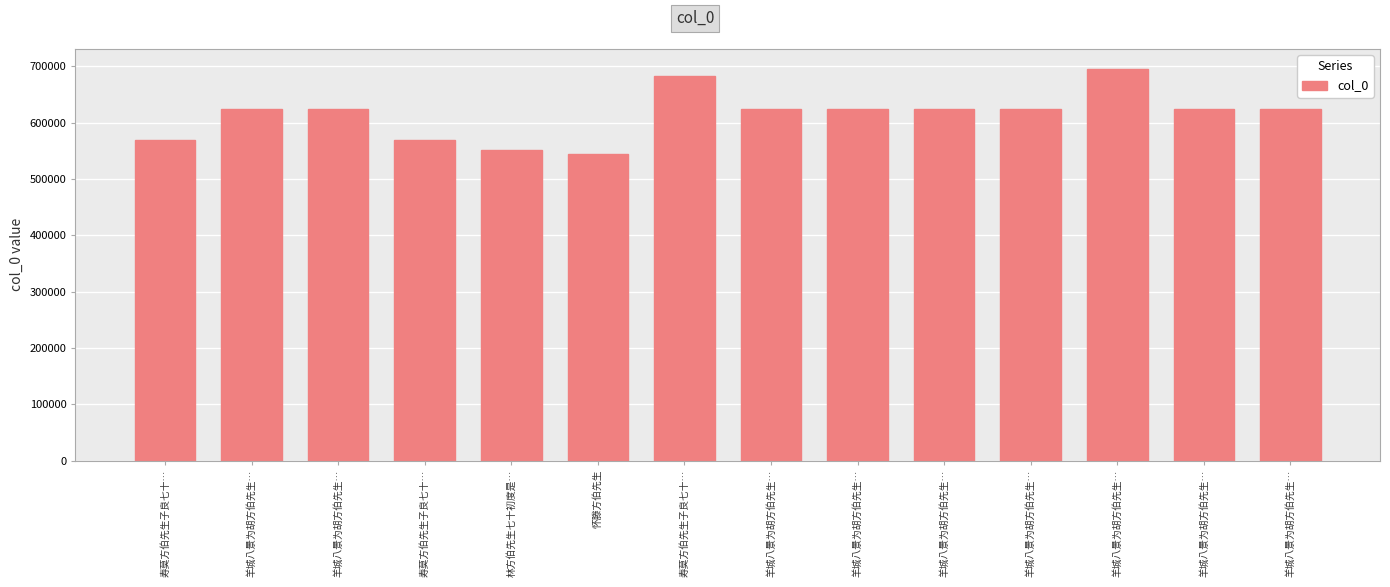

How many bars are there in total?

14